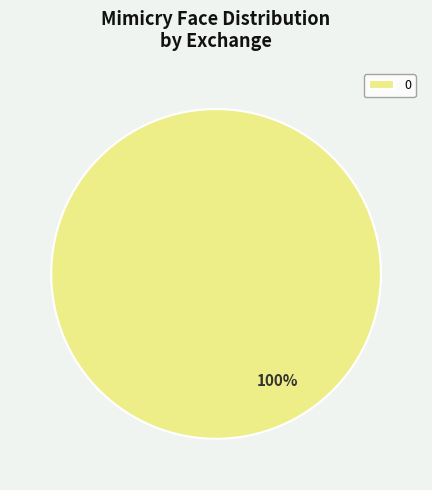

True or false: 0 accounts for 100% of the total.

True